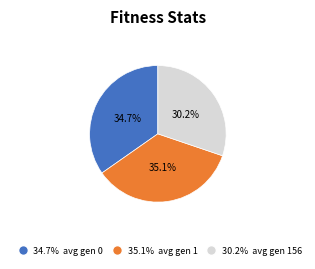

Is there a majority slice in this chart?

No